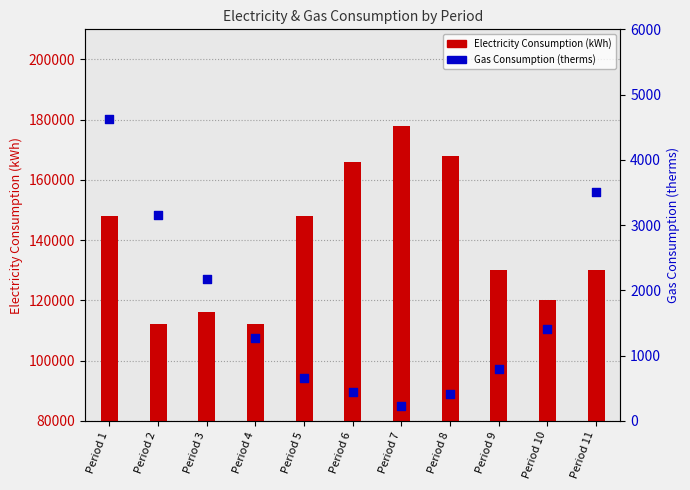

Which series contains the lowest Y value?

Gas Consumption (therms)